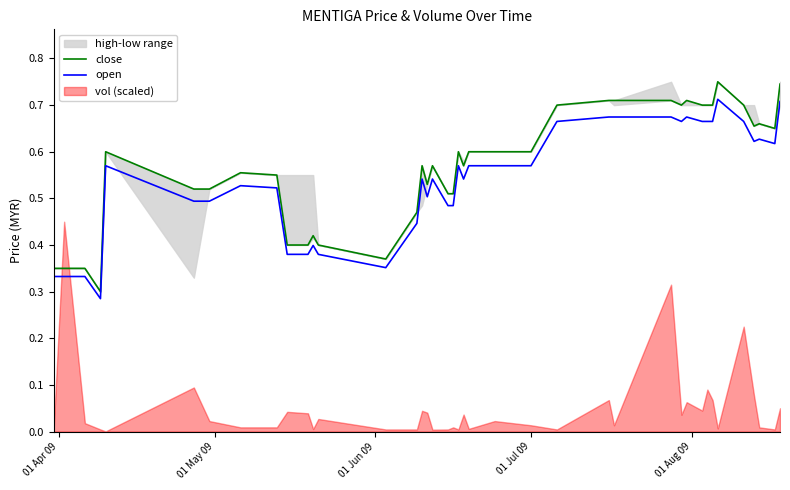

The value of close at 16 is 0.1. True or false?

False